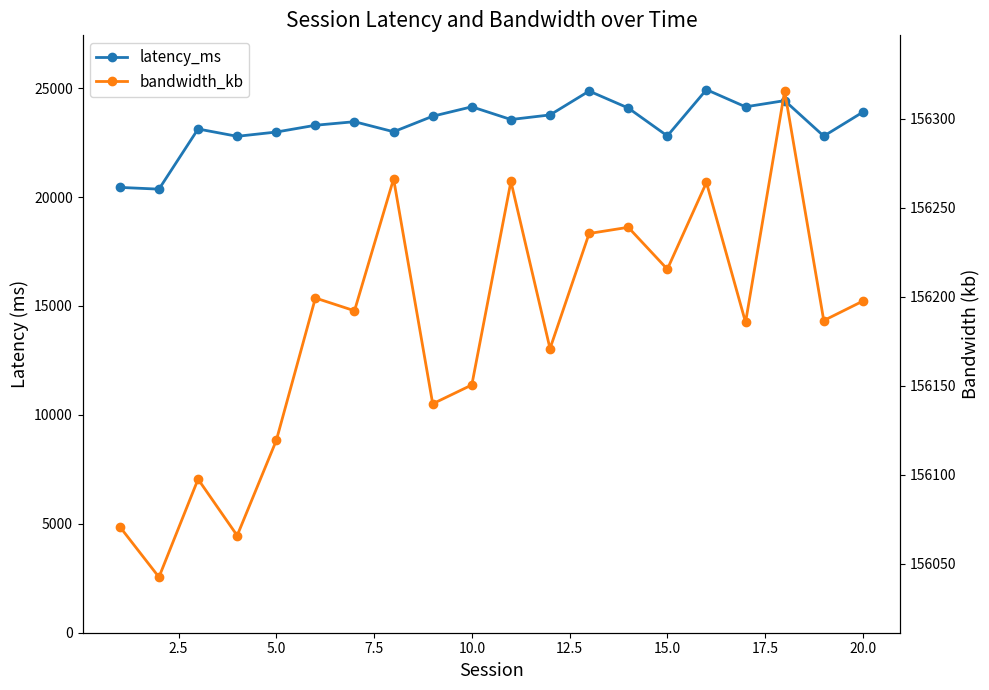

True or false: latency_ms and bandwidth_kb intersect in this chart.

False